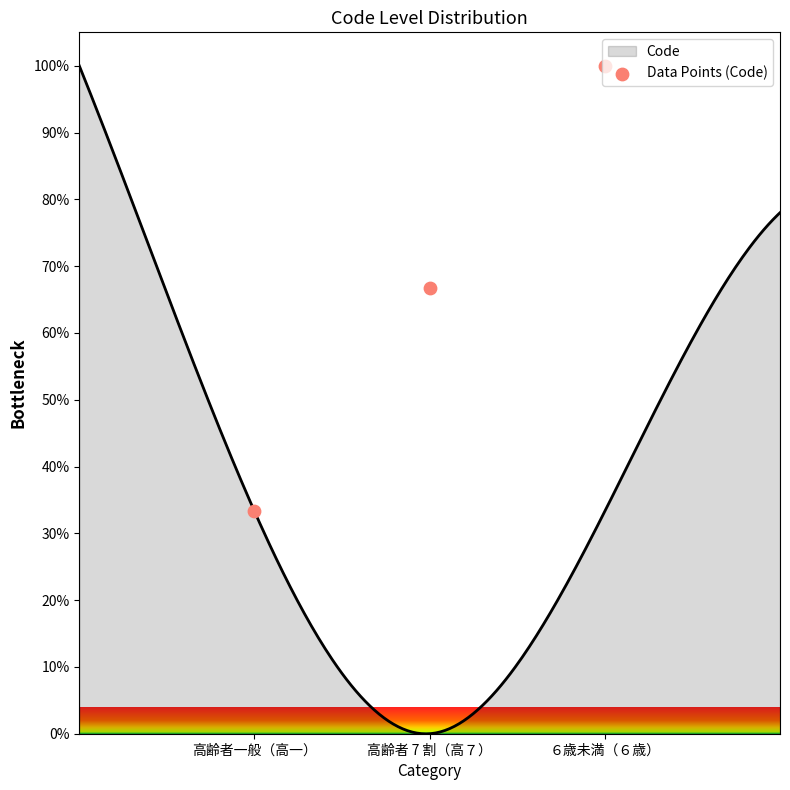

What is the ratio of the value at ６歳未満（６歳） to the value at 高齢者 7 割（高７）?

1.5